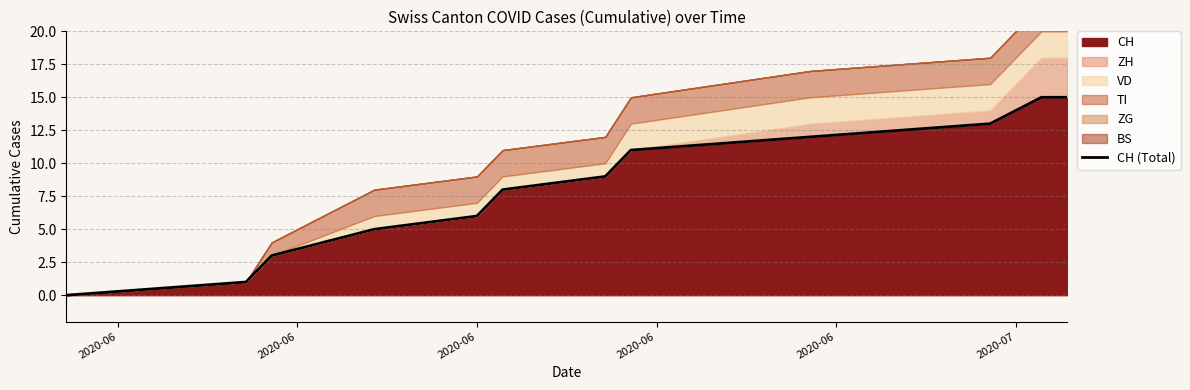

Does the chart have visible grid lines?

Yes